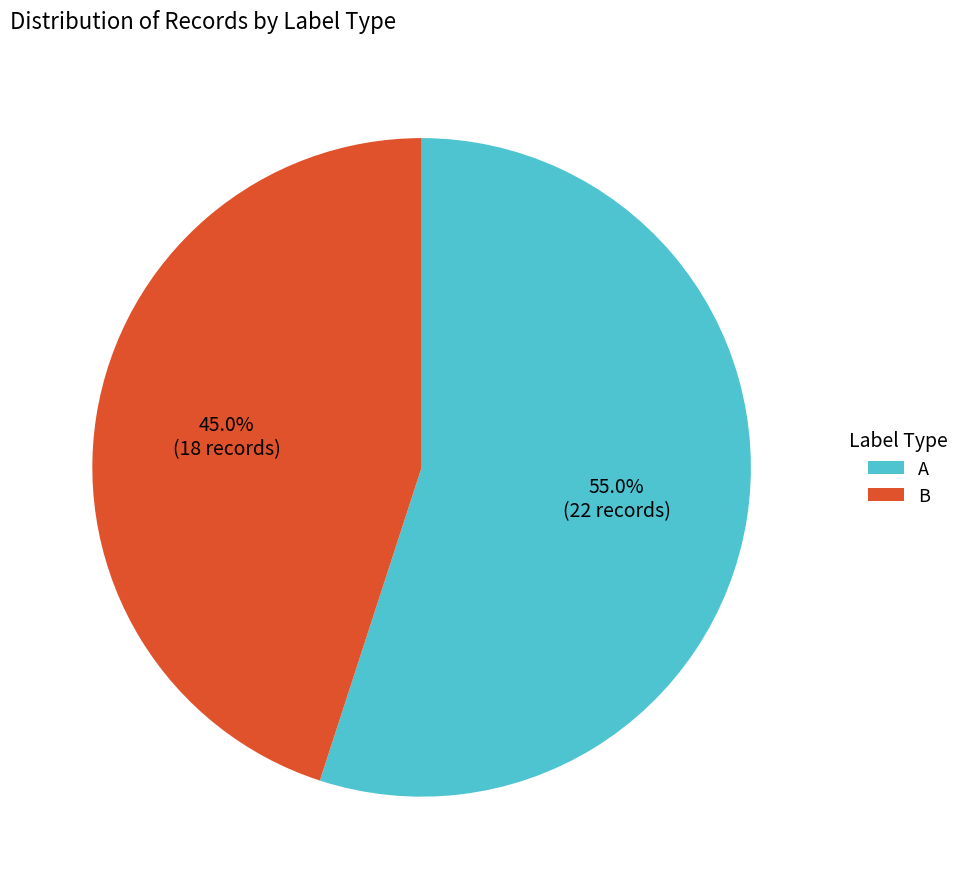

What portion of the pie excludes A?

45.0%